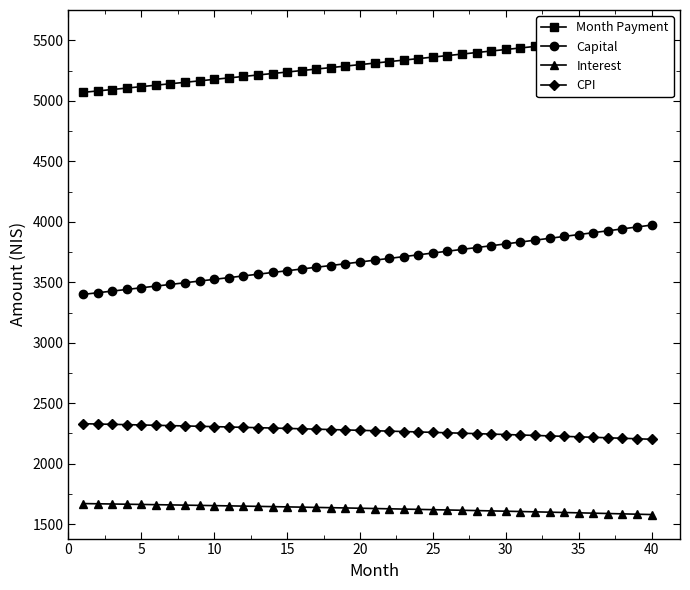

The value of Interest at 25 is 1130.1. True or false?

False